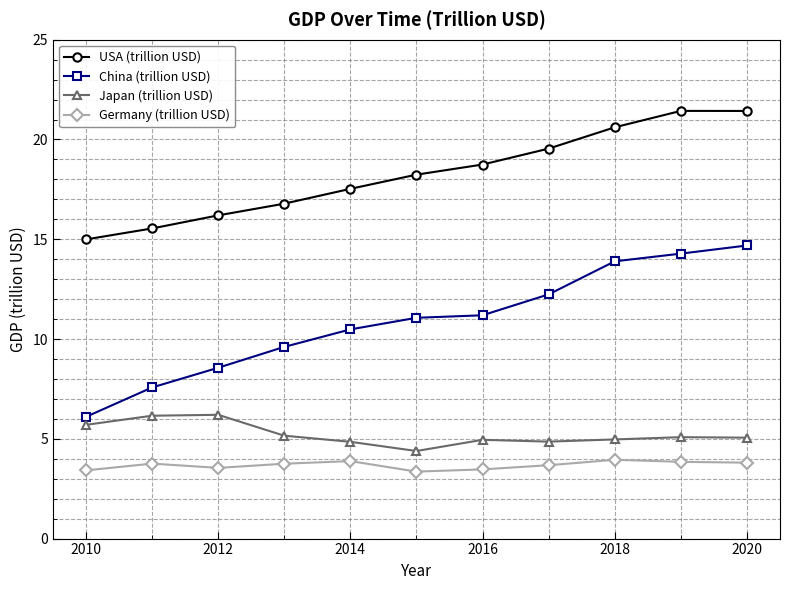

What is the maximum value shown in the chart?

21.4